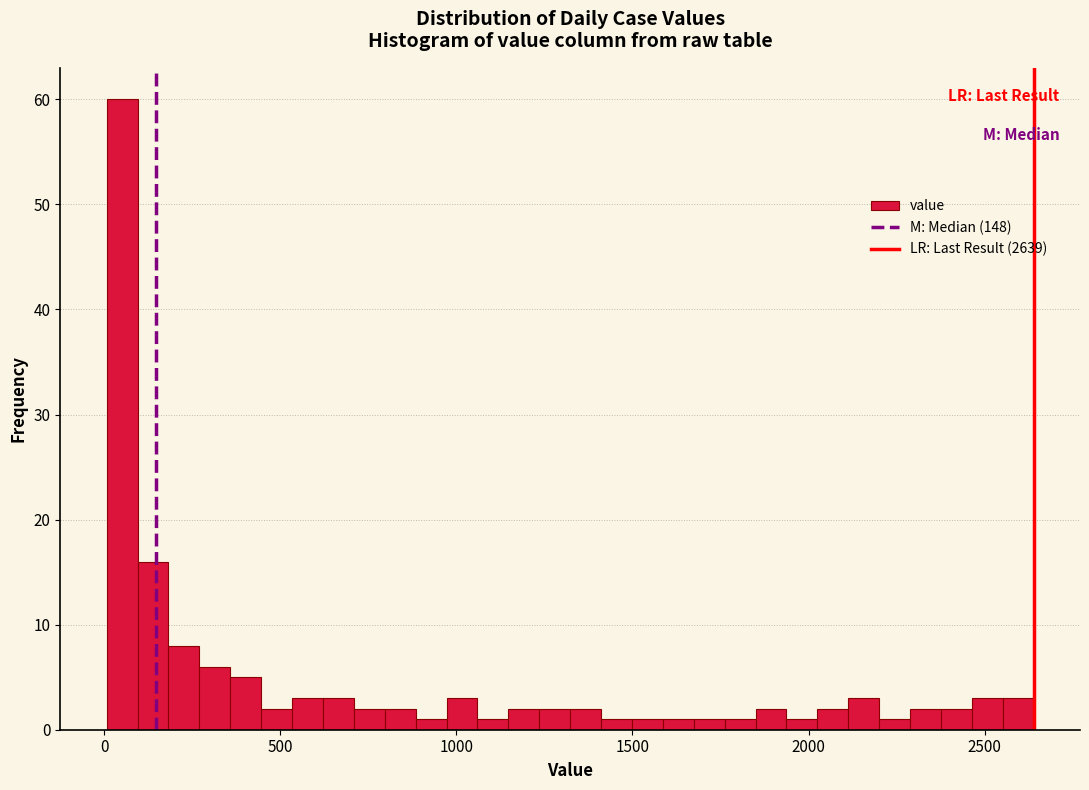

Read against the x-axis, roughly where is the centre of the tallest bar?

50